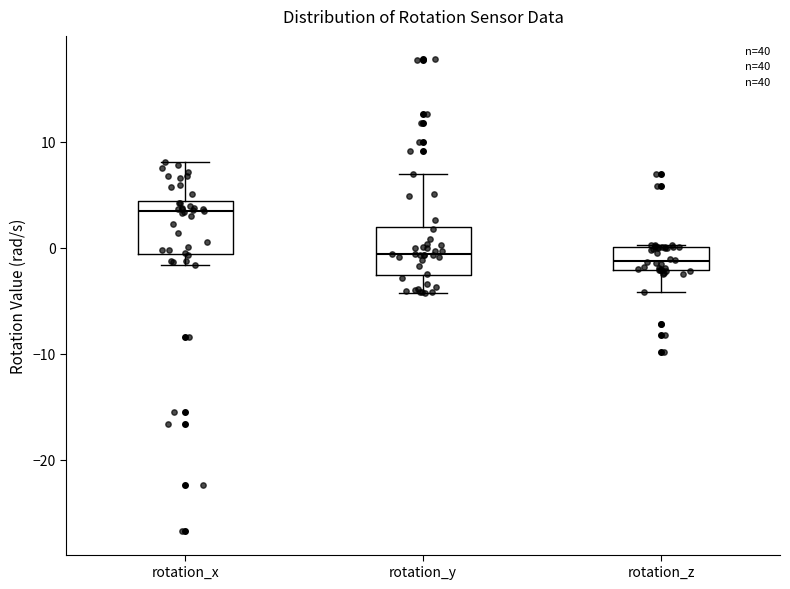

Reading left to right, read every box against the y-axis: the position of its median line, the range the box covers, and the ends of its whiskers. The values are not printed on the chart, so give them approximately, as read against the axis.

rotation_x: median 3, box -1 to 4, whiskers -2 to 8
rotation_y: median -1, box -3 to 2, whiskers -4 to 7
rotation_z: median -1, box -2 to 0, whiskers -4 to 0